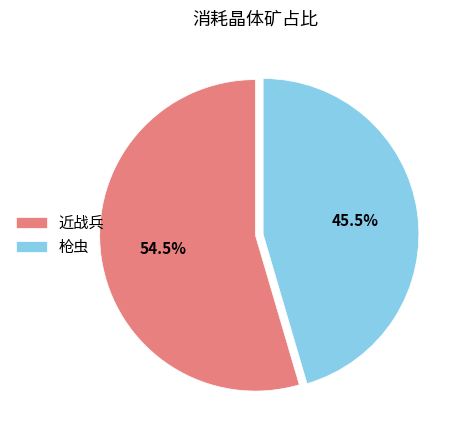

Which category has the smallest portion of the pie?

枪虫